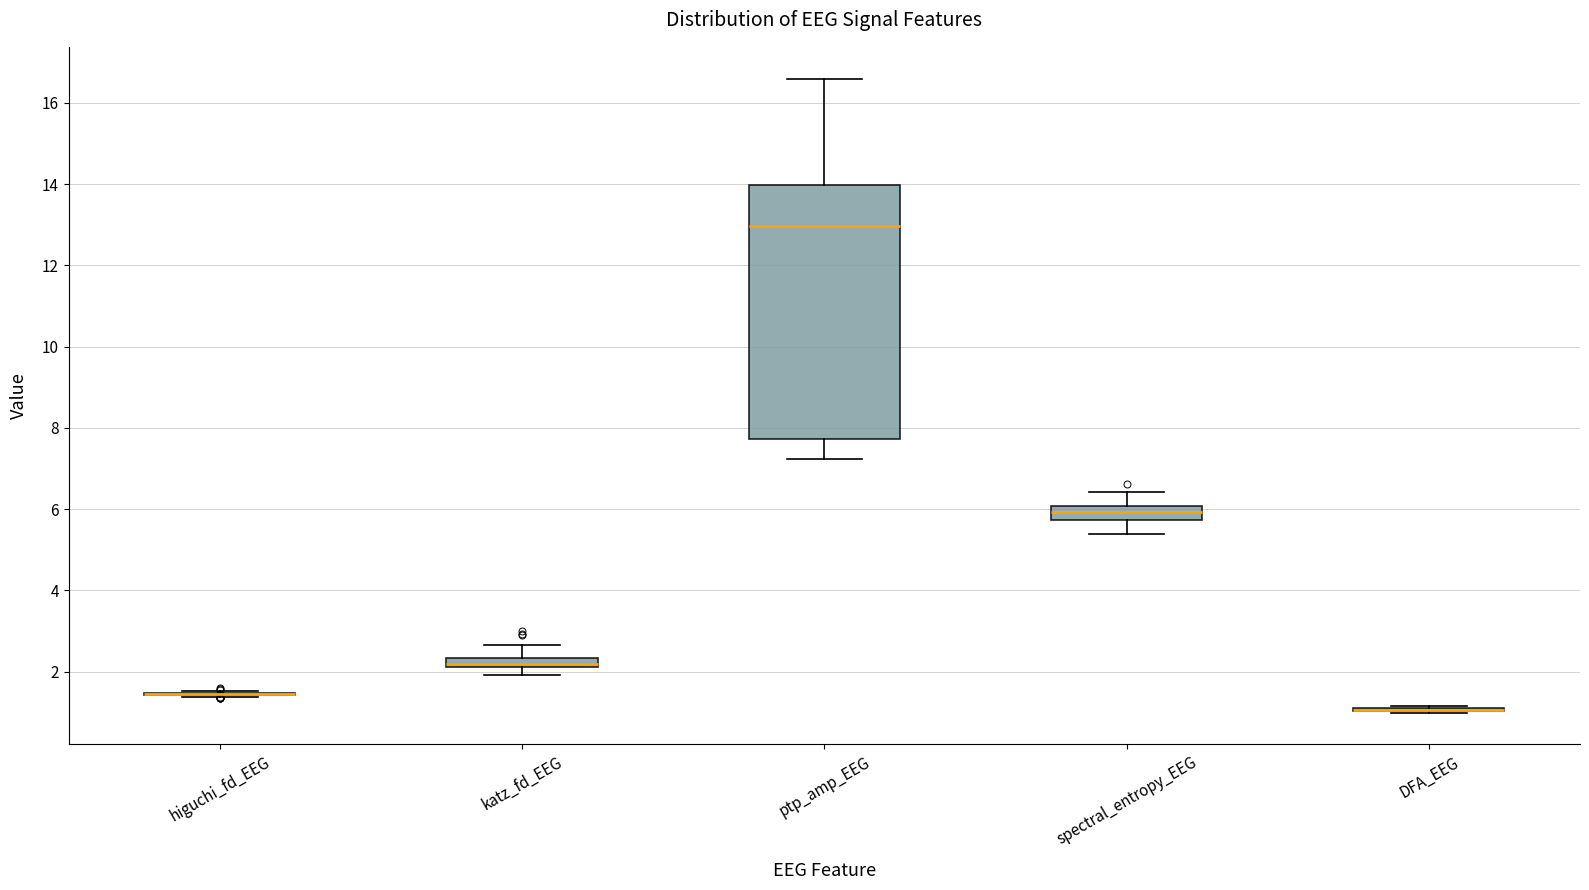

Which box is the tallest, from its lower edge to its upper edge?

ptp_amp_EEG